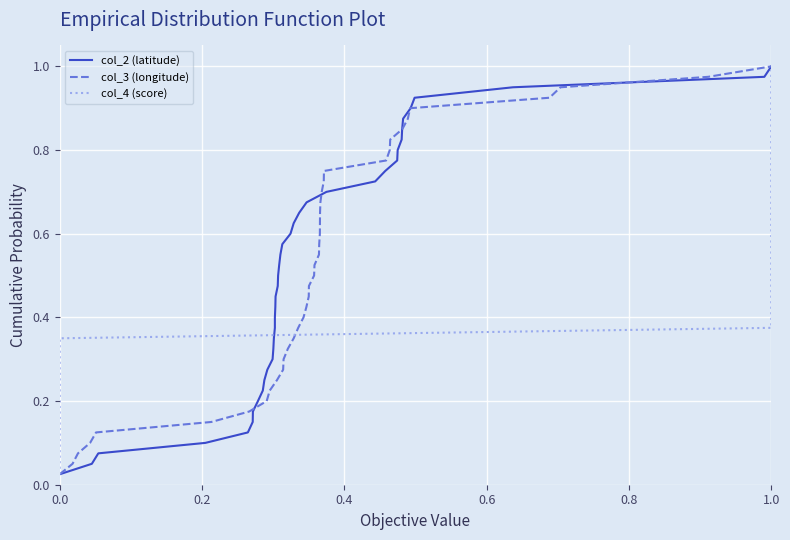

True or false: col_3 (longitude) has more than 0 points higher than both neighbors.

False